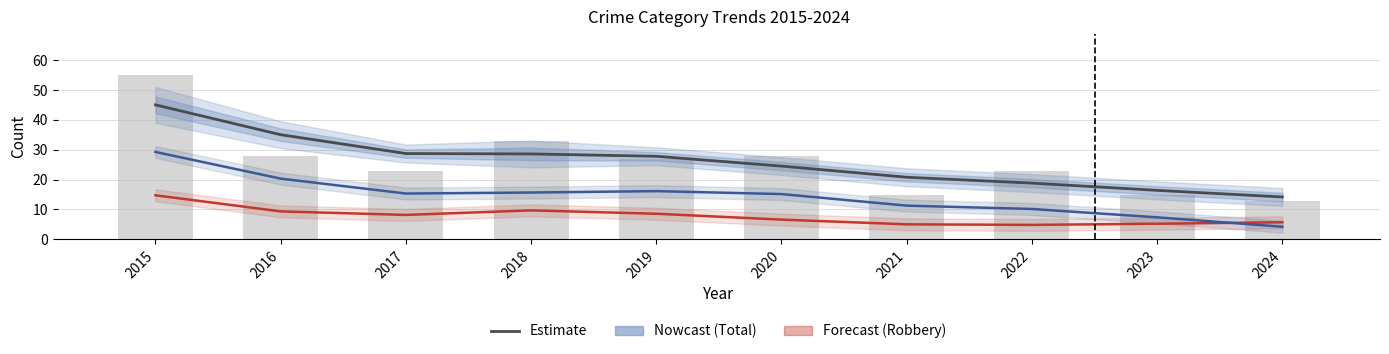

What is the smallest value displayed?

4.2